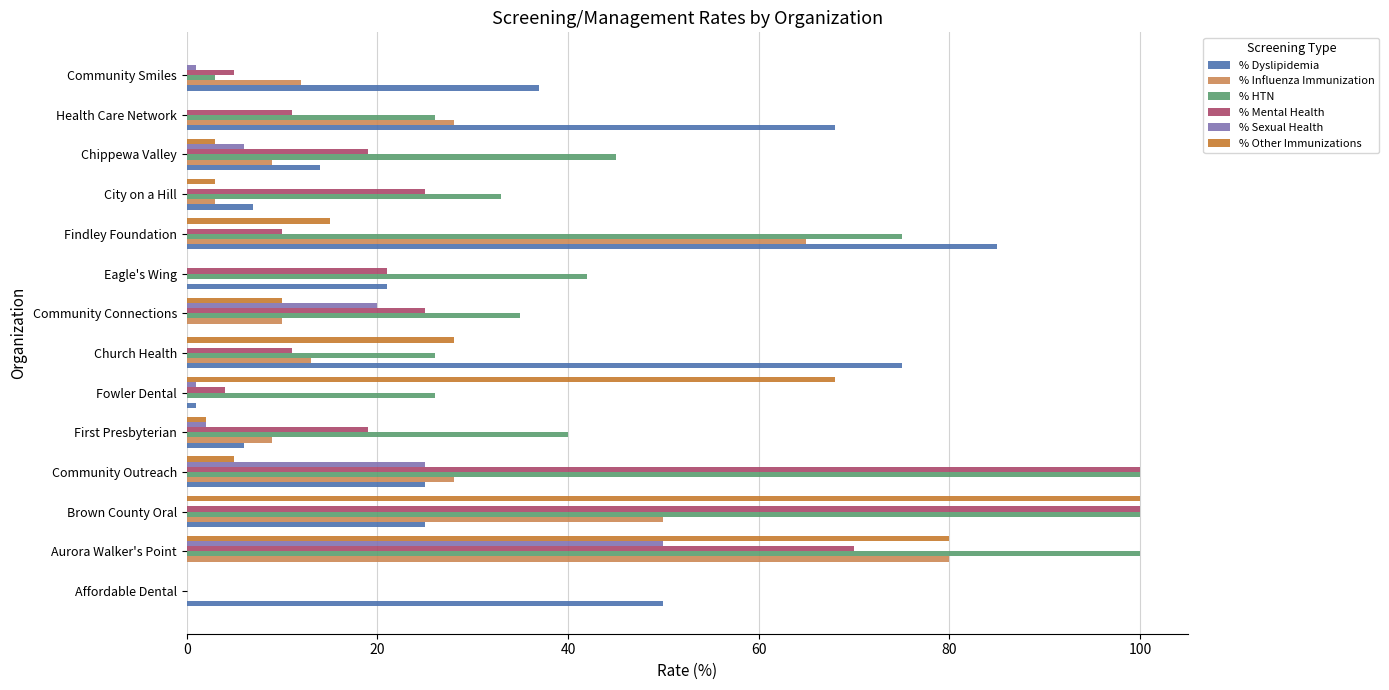

The % Other Immunizations series shows 3 at Community Connections. True or false?

False